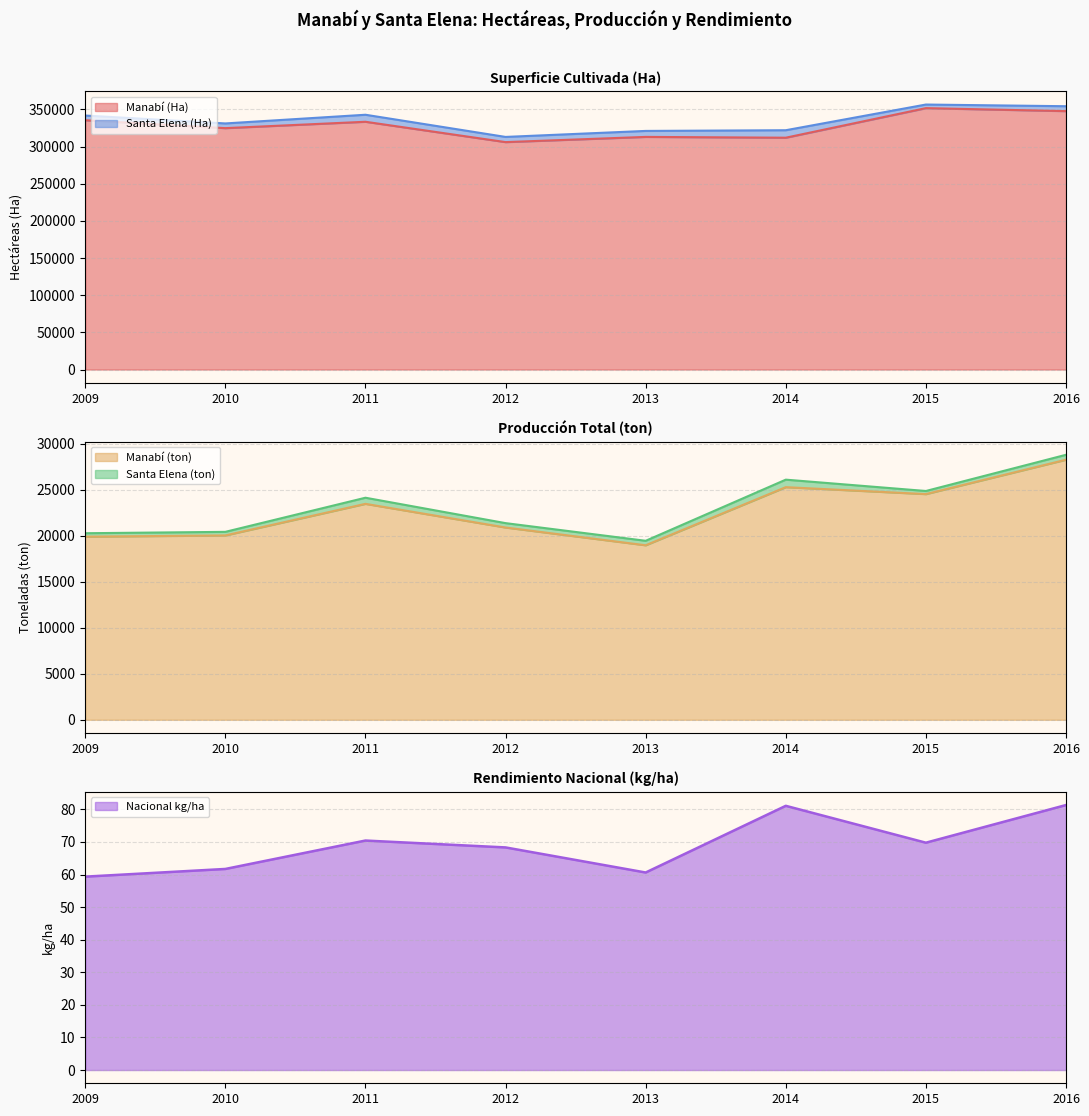

True or false: Manabí (ton) has more than 1 interior local peaks.

True